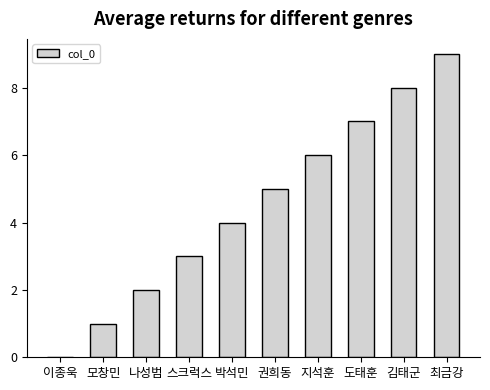

Are the bars grouped side by side (vs. stacked)?

No